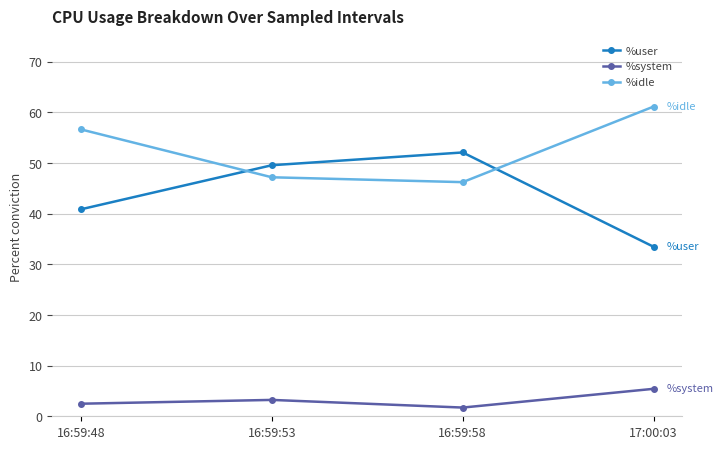

True or false: %user has more than 1 interior local peaks.

False